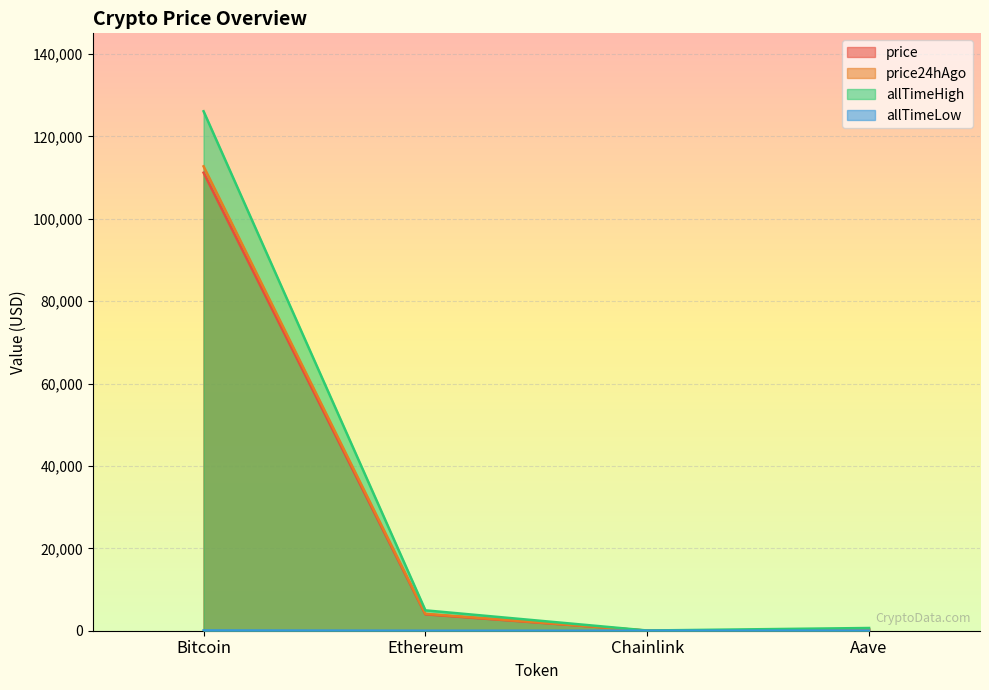

True or false: price has more than 0 interior local peaks.

False